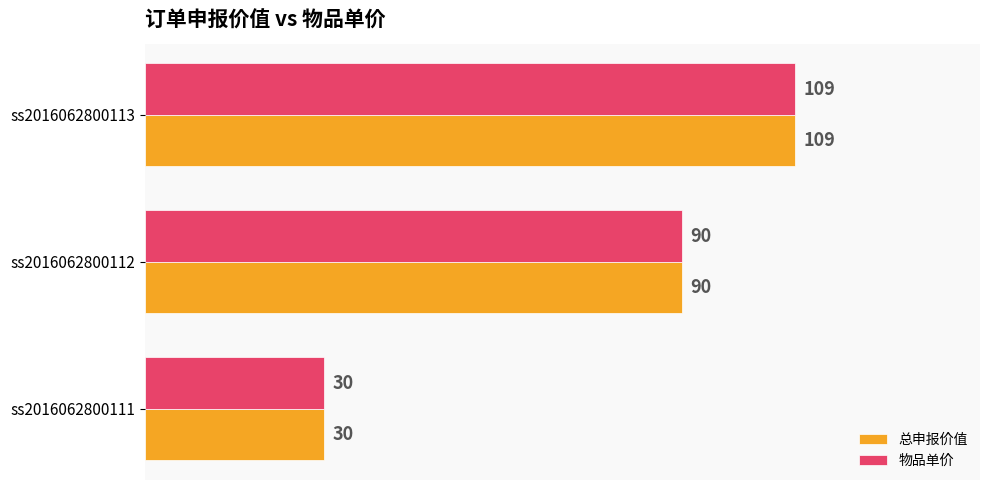

Where is 物品单价 nearest to the value 69?

ss2016062800112